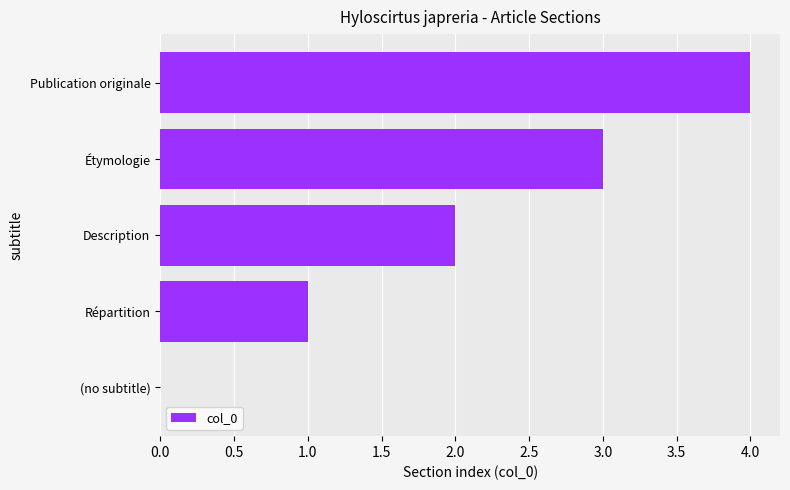

What is the maximum value shown in the chart?

4